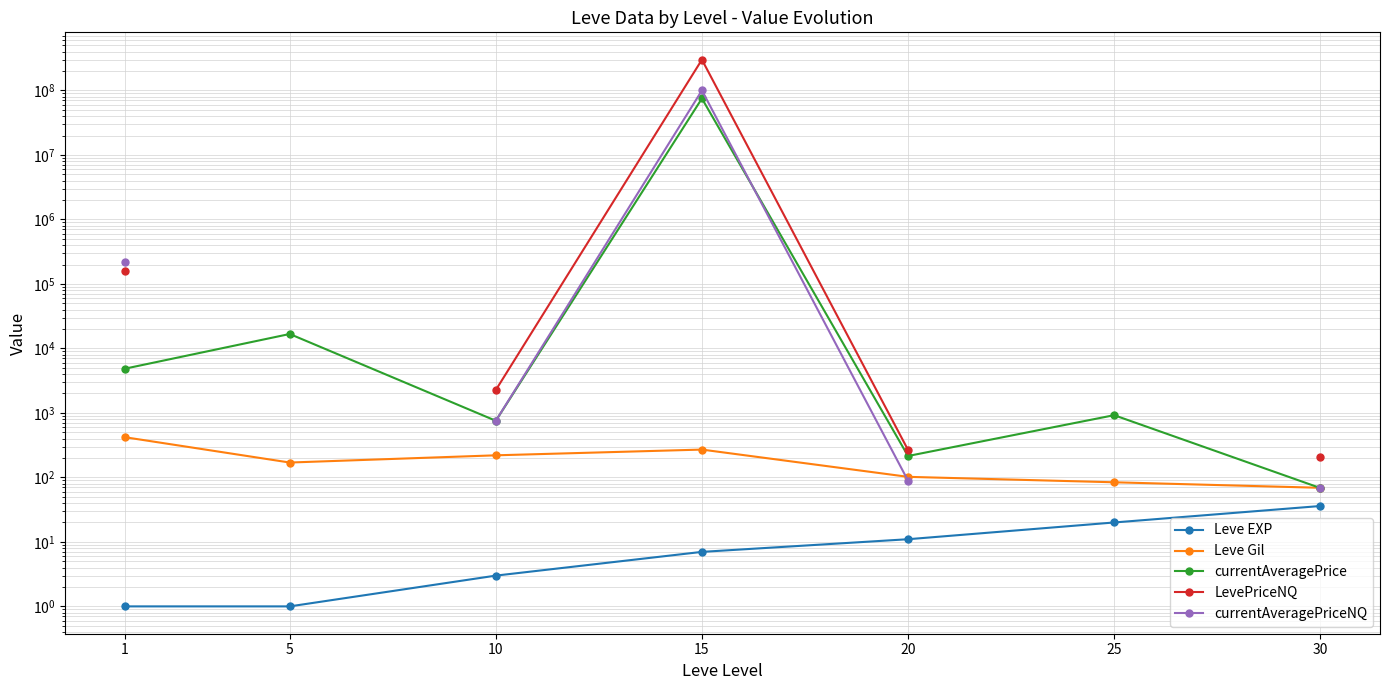

At how many categories does at least one series exceed 47317879?

1